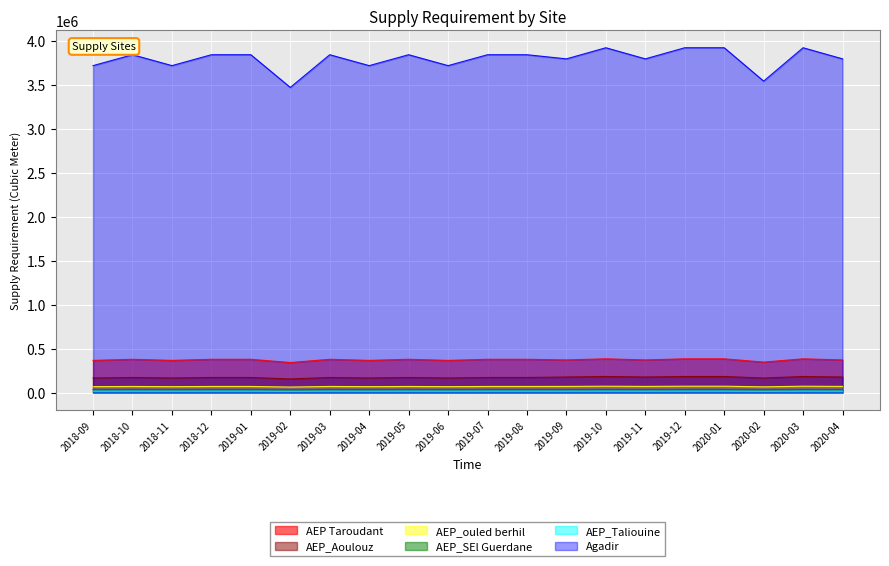

What is the difference between the second highest and minimum values in the AEP_Taliouine series?

1886.9